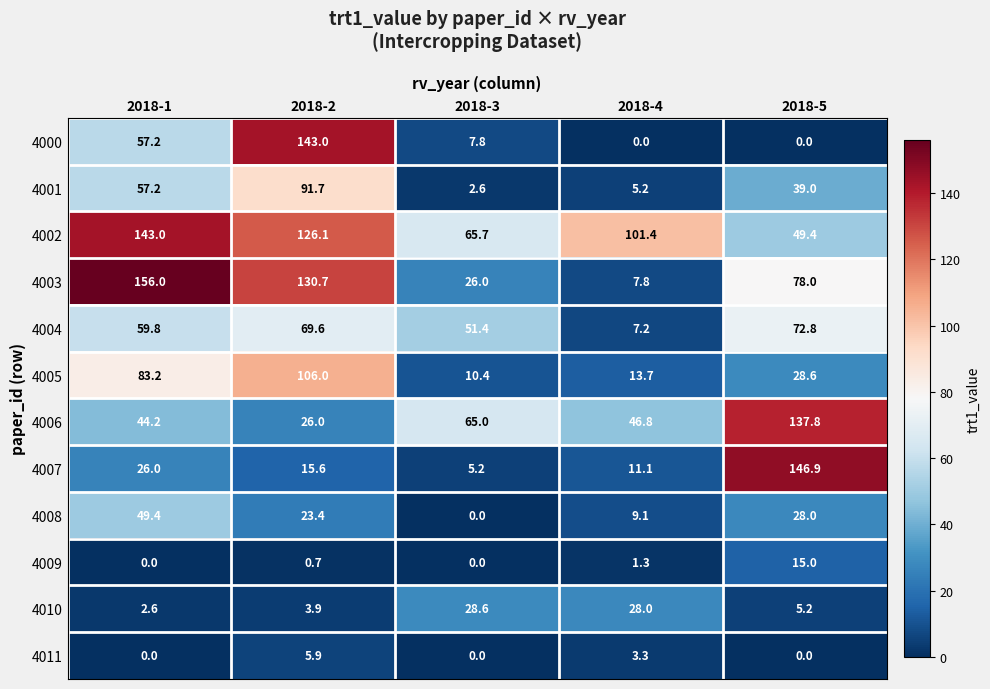

Rank the series at 2018-2 from lowest to highest value.

4009, 4010, 4011, 4007, 4008, 4006, 4004, 4001, 4005, 4002, 4003, 4000